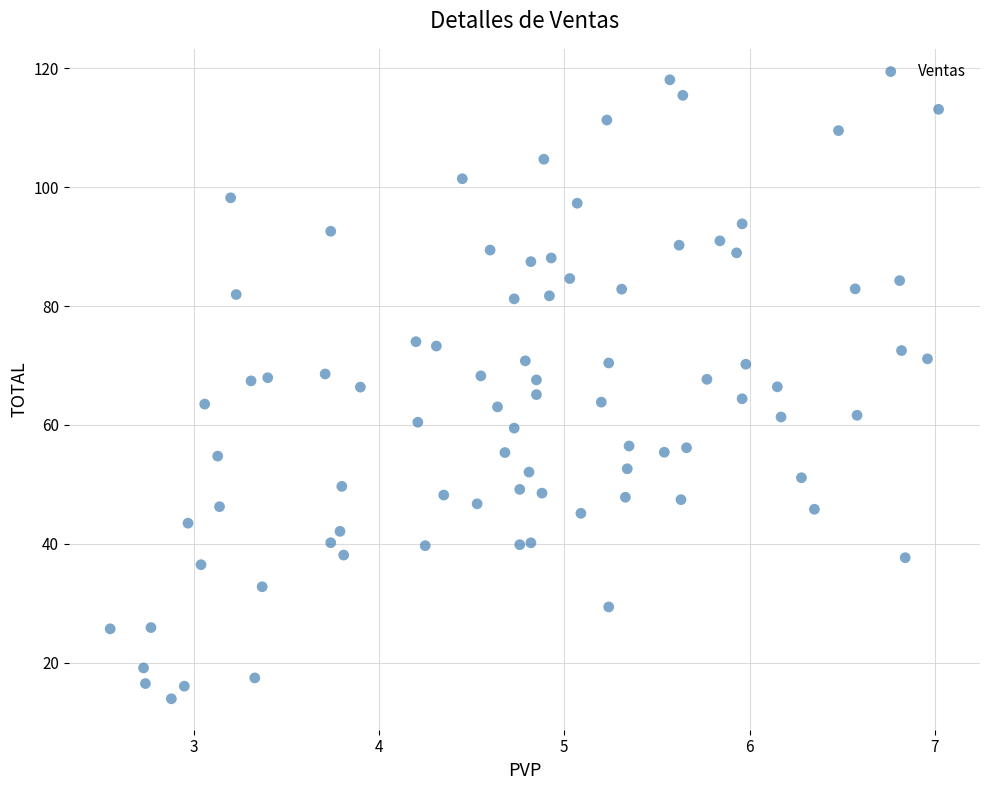

What is the range of X values (max minus min)?

4.5